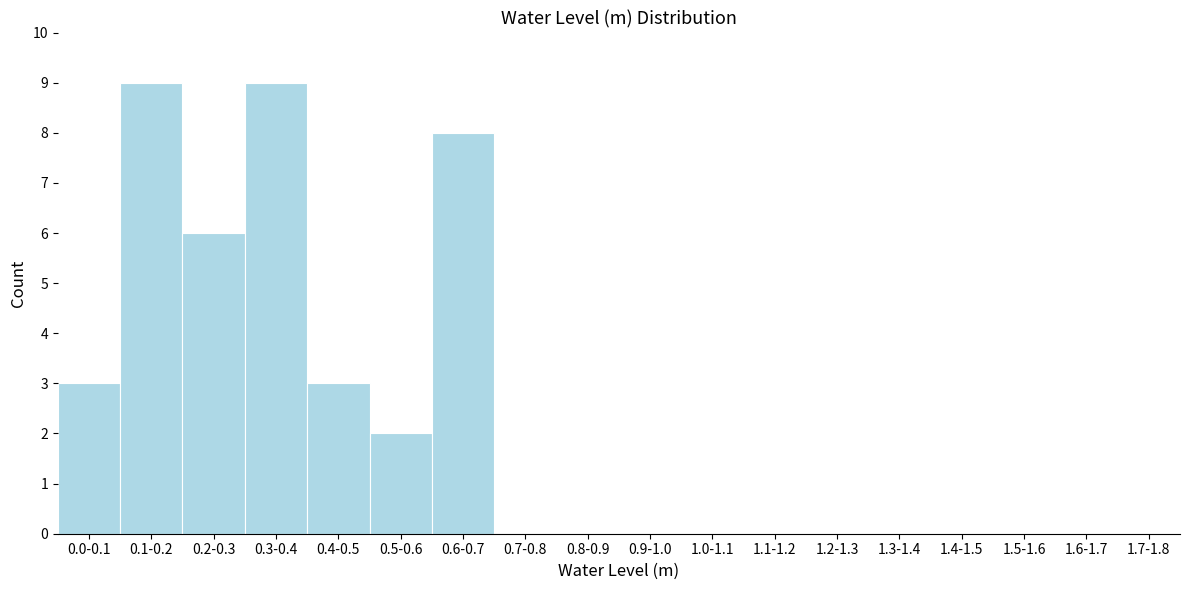

Reading left to right, transcribe all the data shown in this chart.

0.0-0.1=3	0.1-0.2=9	0.2-0.3=6	0.3-0.4=9	0.4-0.5=3	0.5-0.6=2	0.6-0.7=8	0.7-0.8=0	0.8-0.9=0	0.9-1.0=0	1.0-1.1=0	1.1-1.2=0	1.2-1.3=0	1.3-1.4=0	1.4-1.5=0	1.5-1.6=0	1.6-1.7=0	1.7-1.8=0